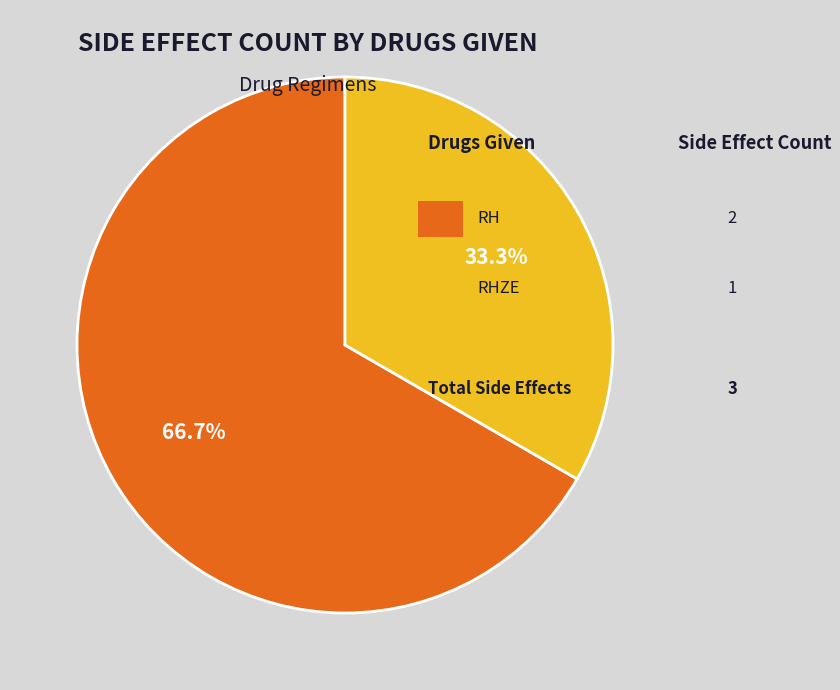

Does any single category account for the majority?

Yes